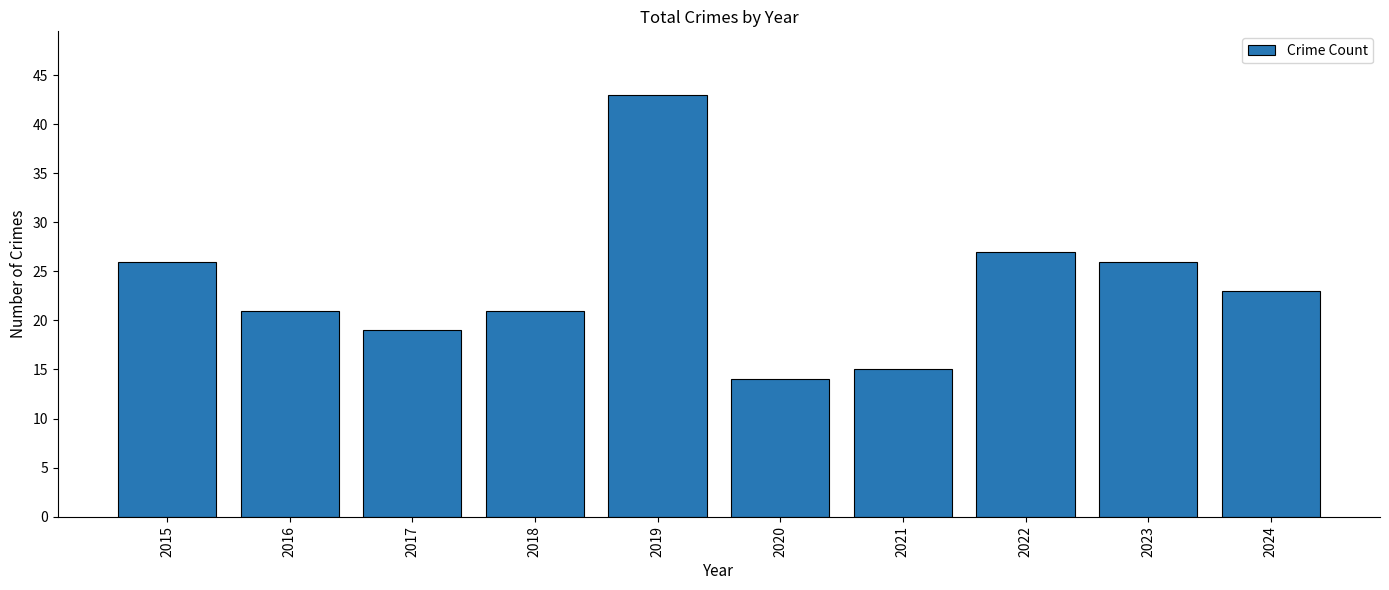

Approximately how many times larger is the value at 2015 compared to 2019?

0.6